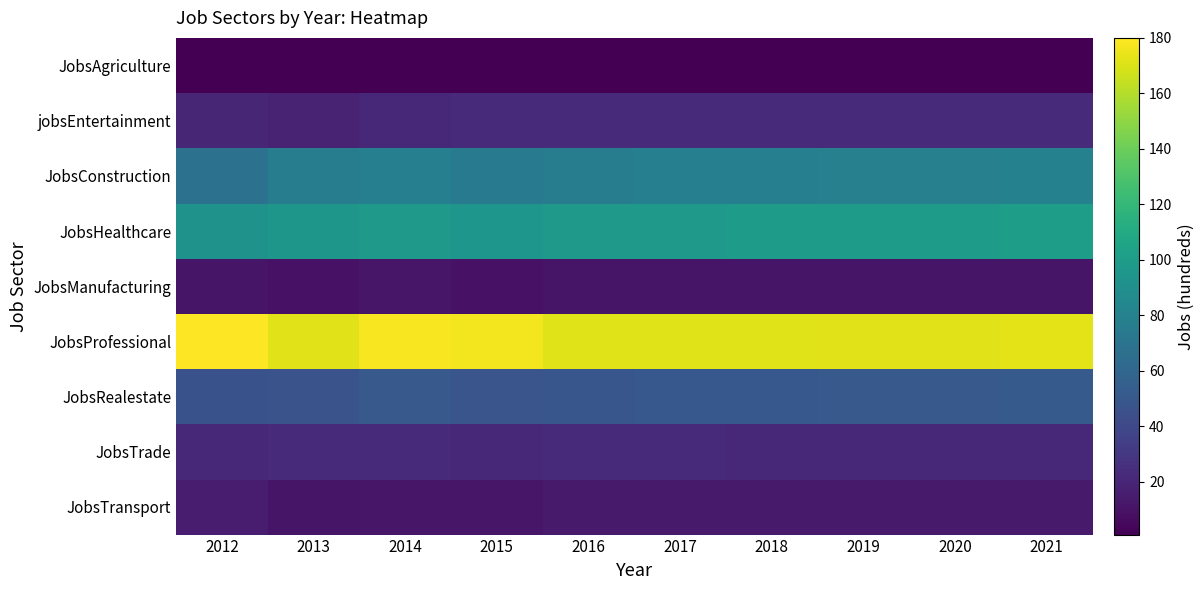

Which series has the largest total across all categories?

JobsProfessional